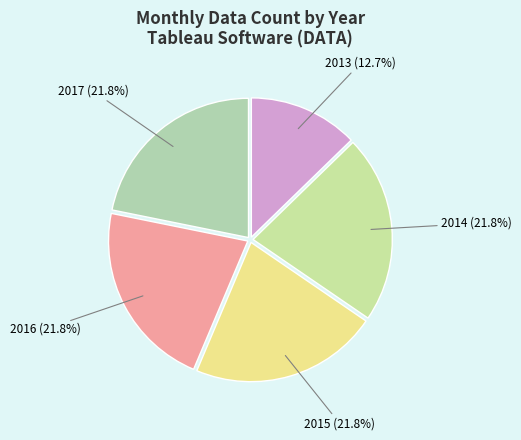

Does 2016 (21.8%) account for over 50% of the chart?

No